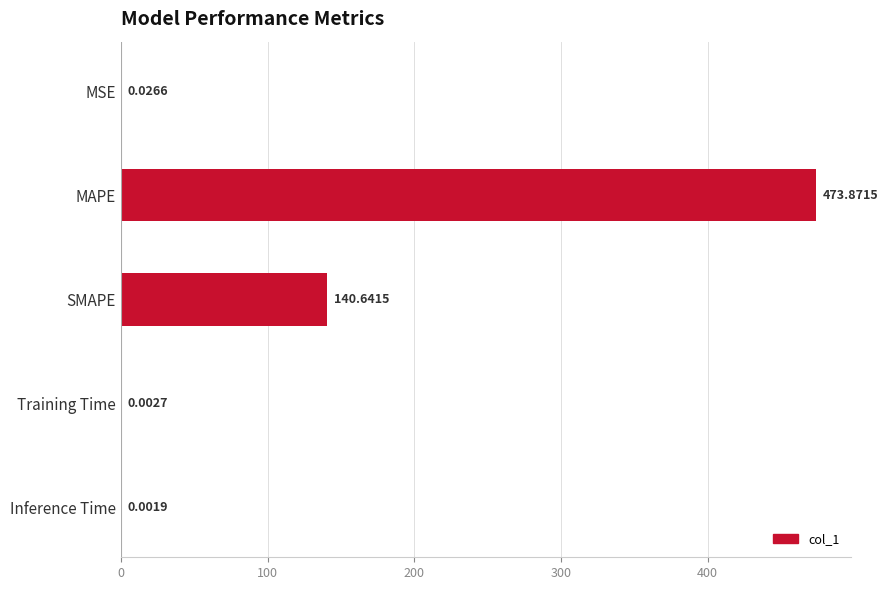

What is the sum of all values?

614.5